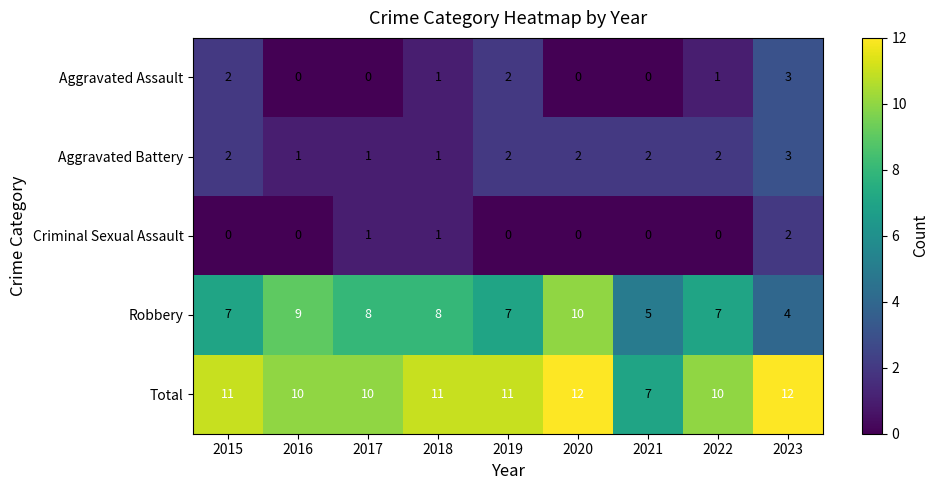

What is the sum of all Aggravated Battery values?

16